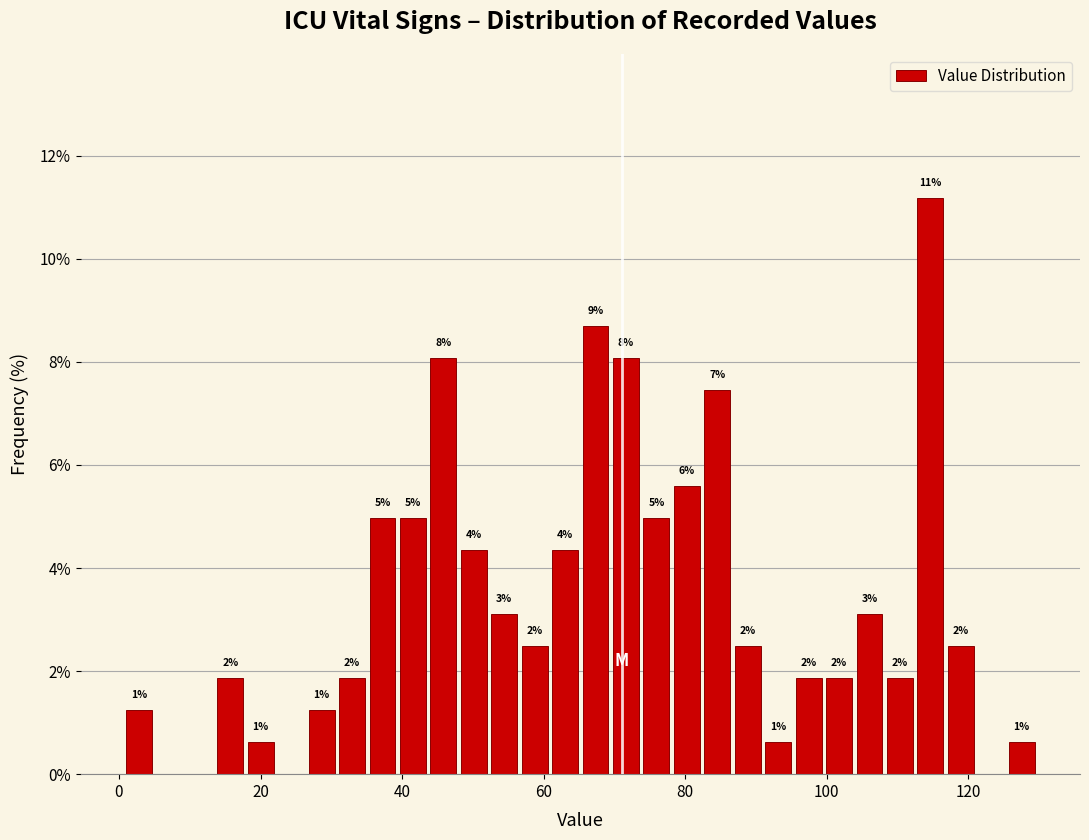

Read against the x-axis, roughly where is the centre of the tallest bar?

114